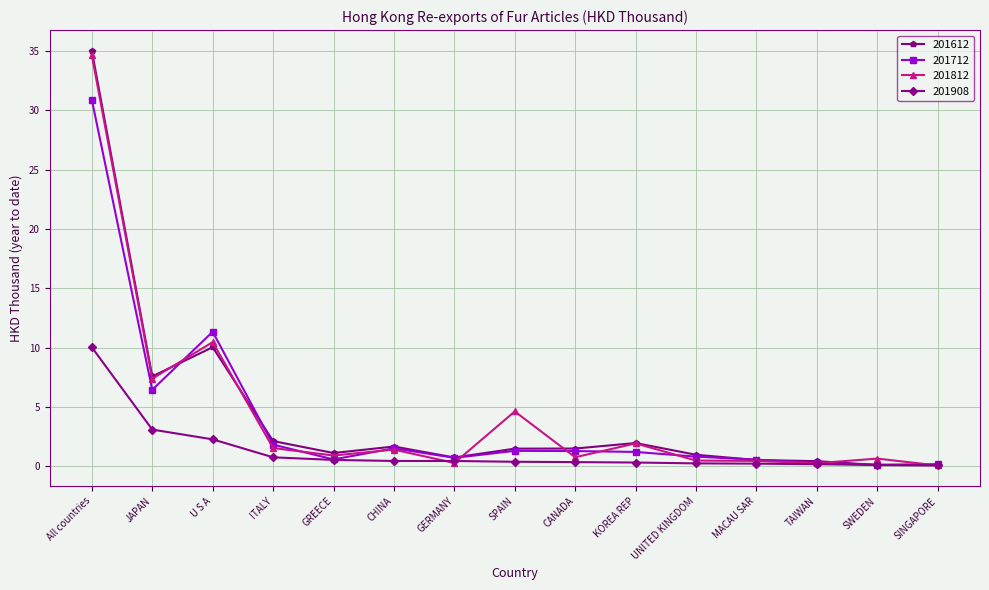

At how many categories does at least one series exceed 24?

1